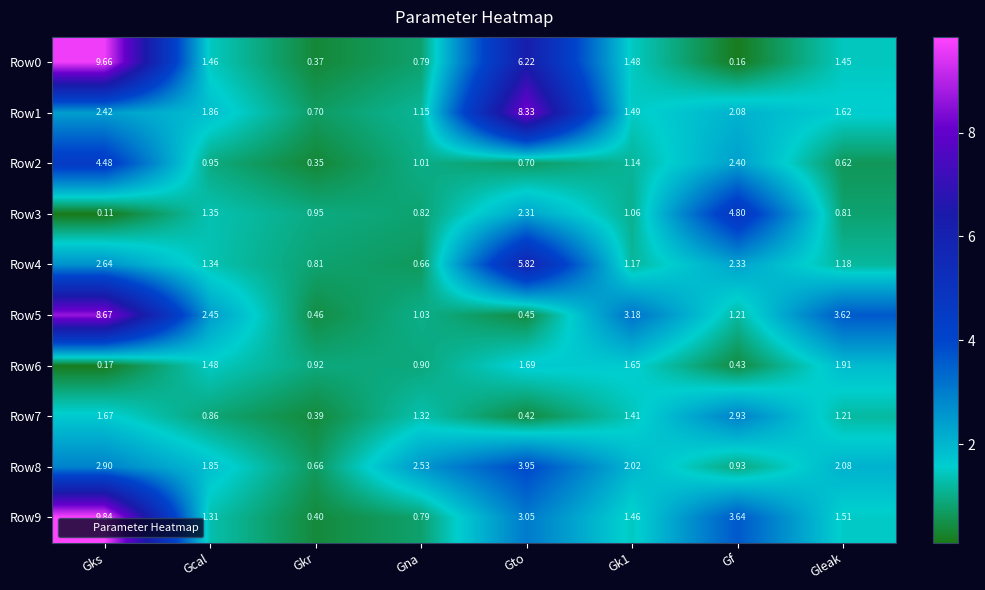

At which label does Row4 reach its peak?

Gto